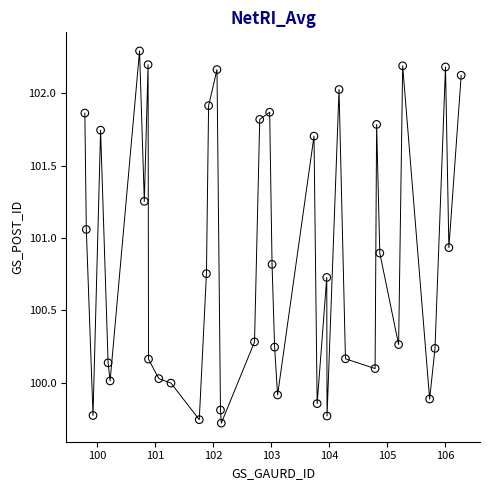

What is the range of Y values (max minus min)?

2.6